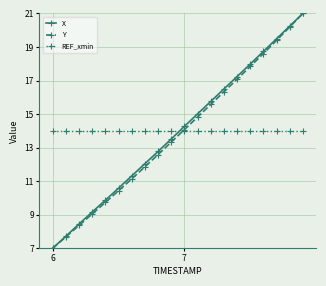

What is the maximum value shown in the chart?

21.0